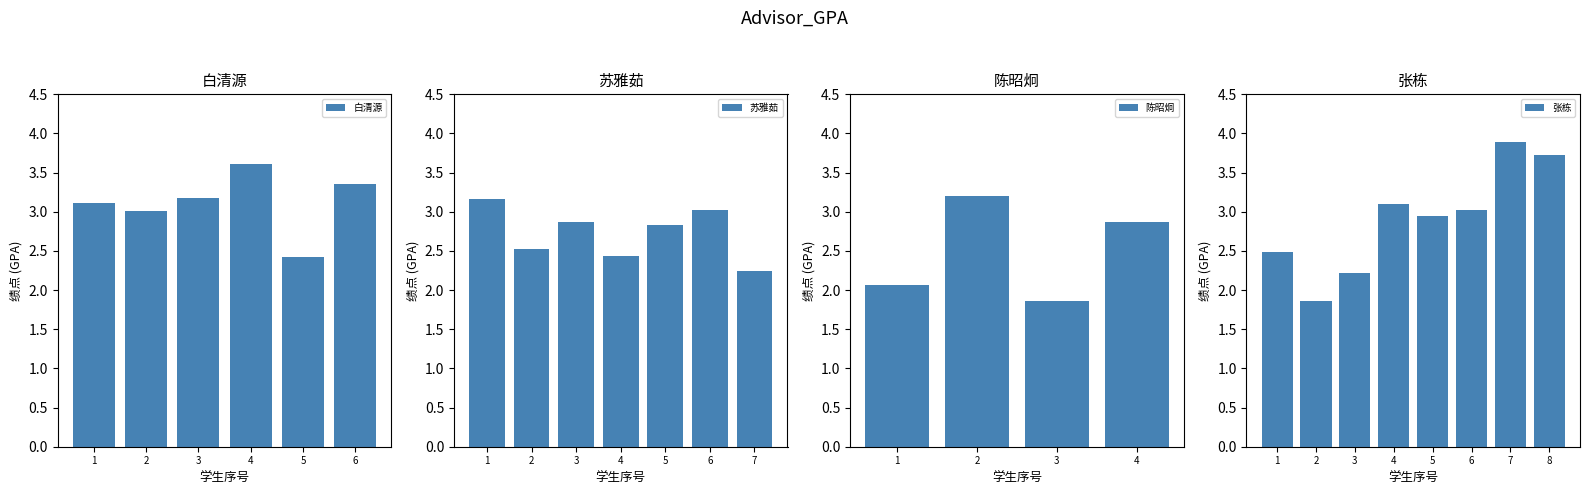

What is the label of the 6th bar from the left?

张栋